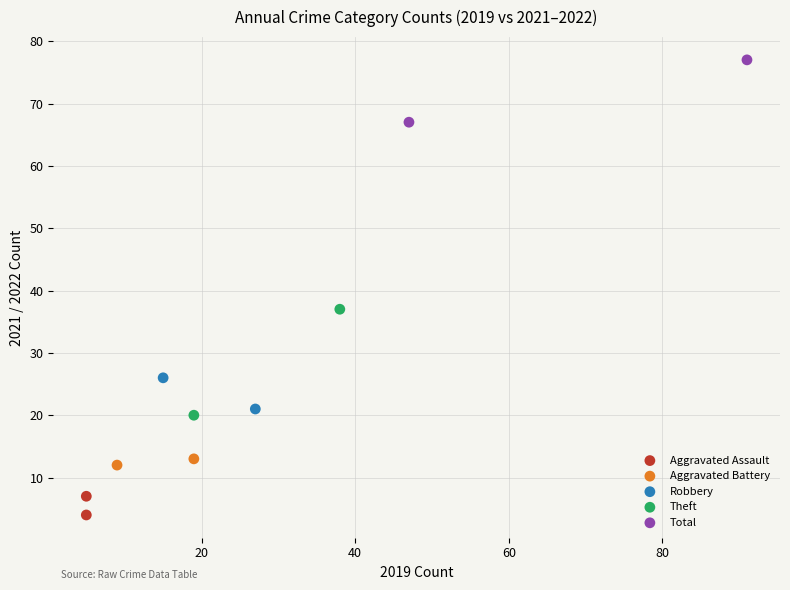

Which series contains the highest Y value?

Total